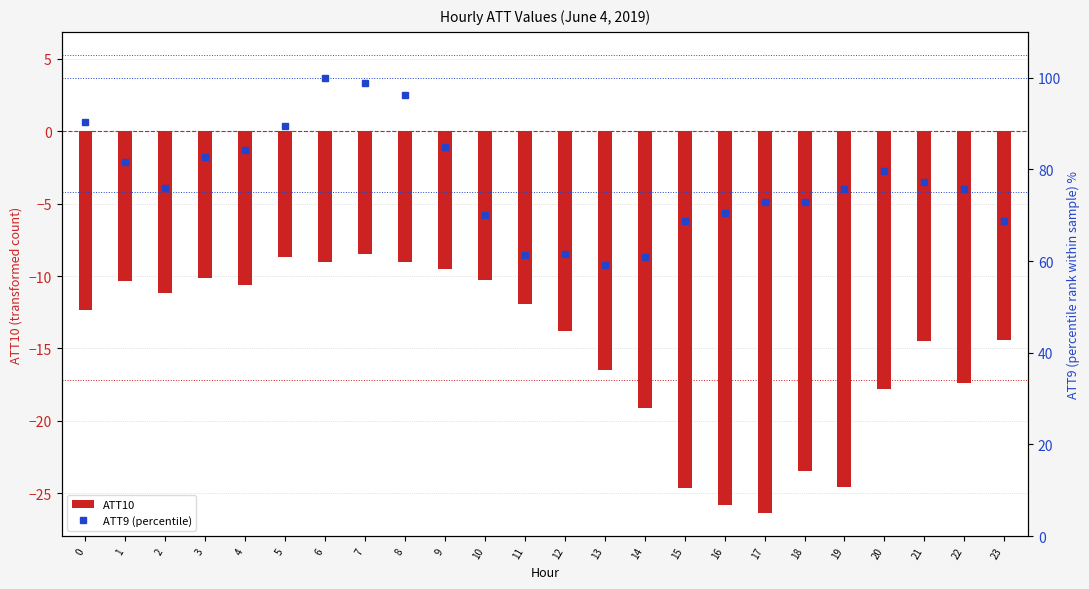

How many data points in ATT10 are less than -12?

13